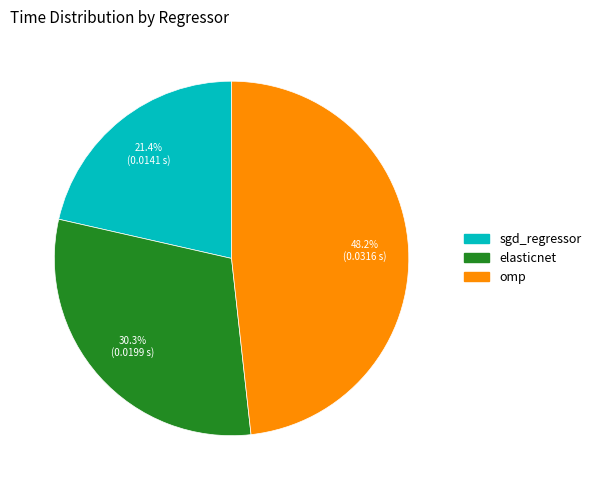

Is there any slice that represents more than half of the pie?

No